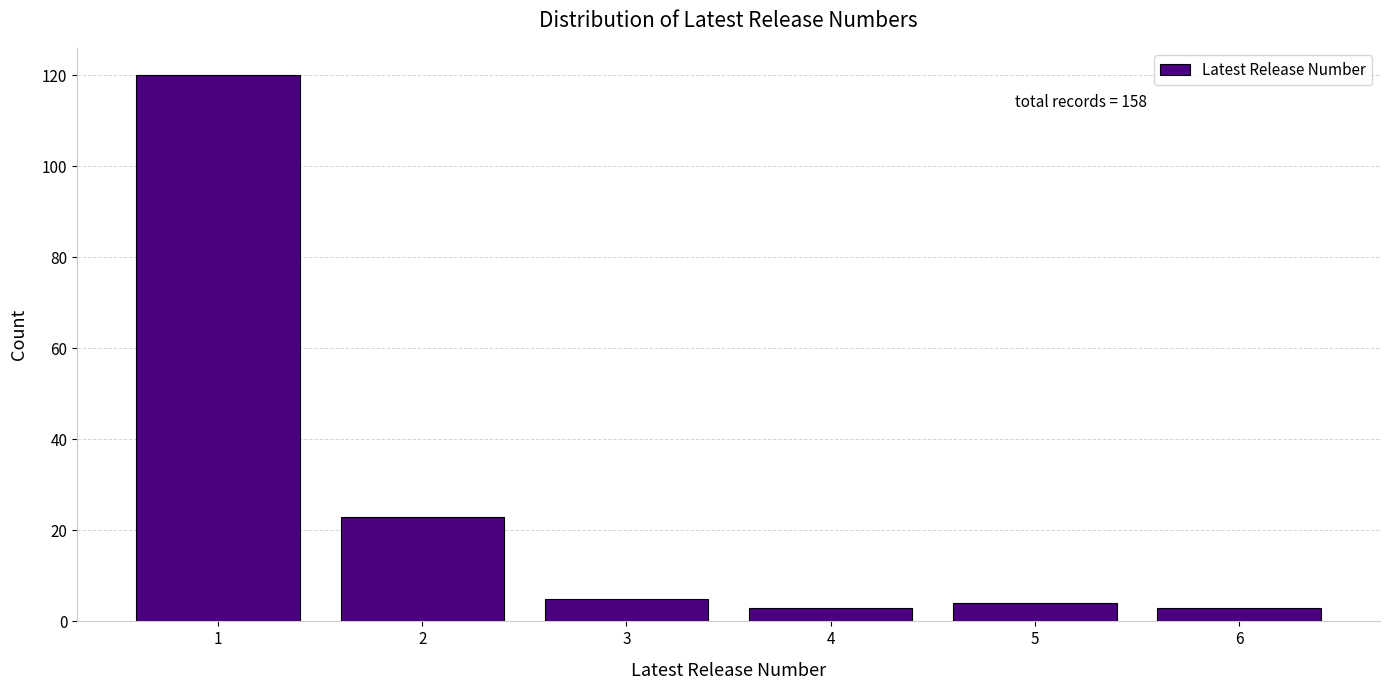

Reading left to right, what are all the values shown in this chart?

120	23	5	3	4	3